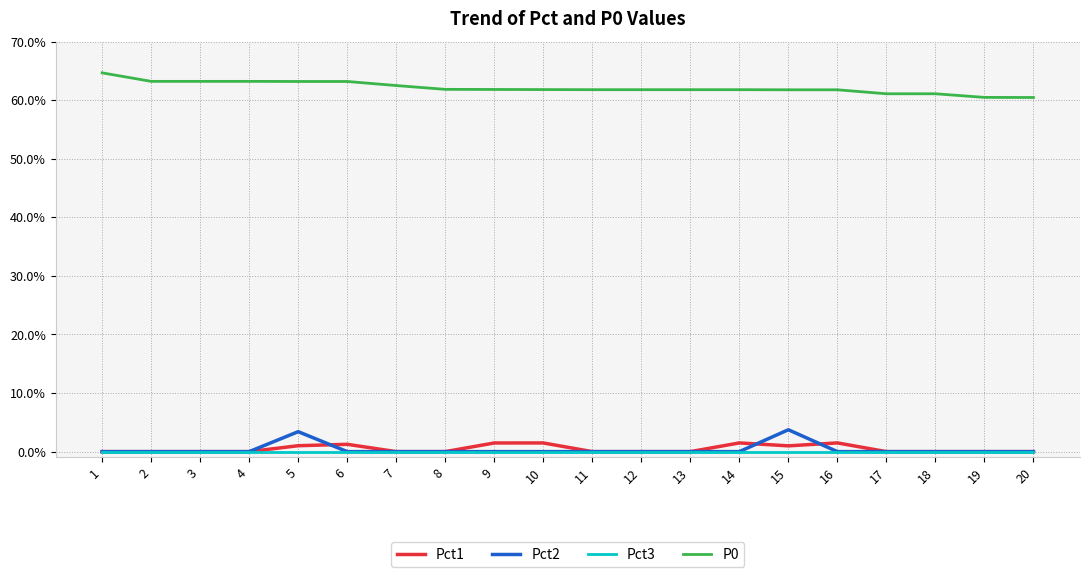

Is this an area chart (filled region under the line)?

No